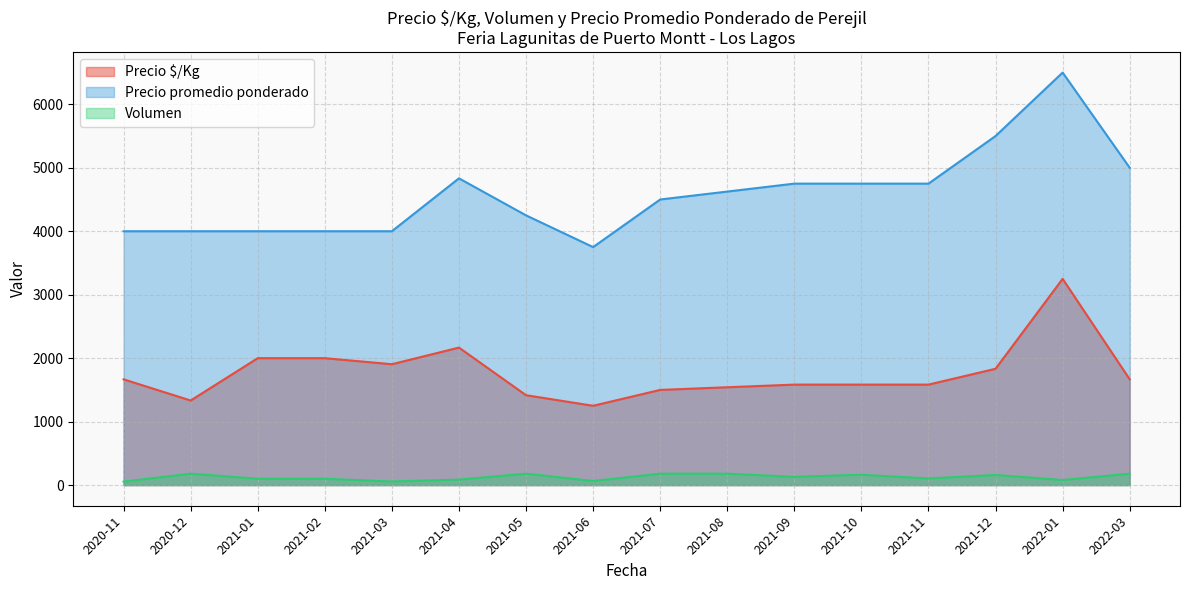

Rank the series by their average value, from lowest to highest.

Volumen, Precio $/Kg, Precio promedio ponderado